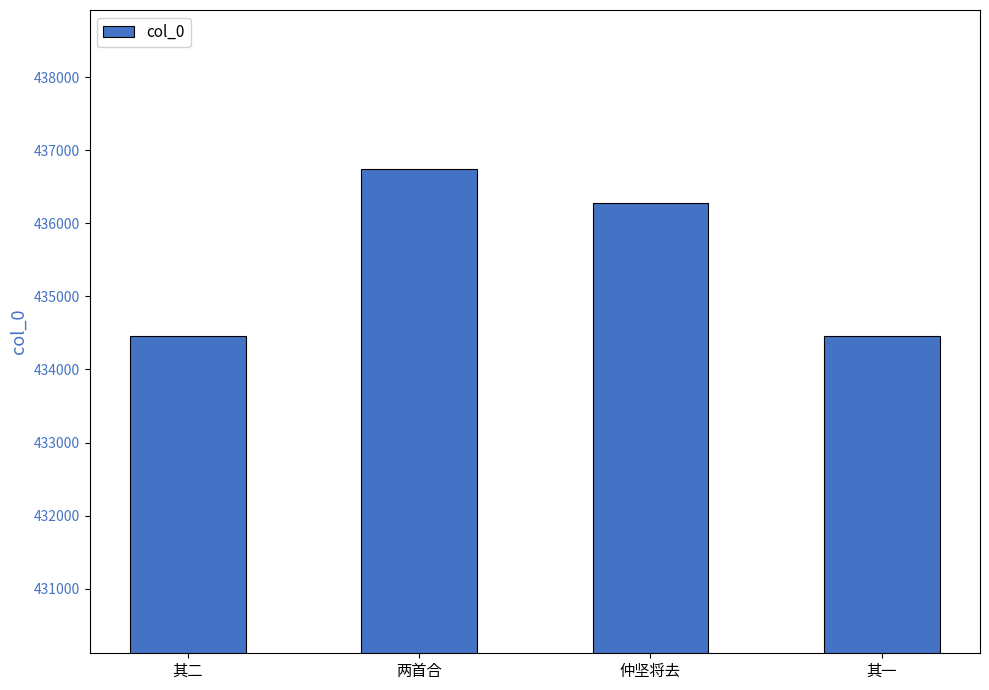

At which label is the value closest to 435598?

仲坚将去